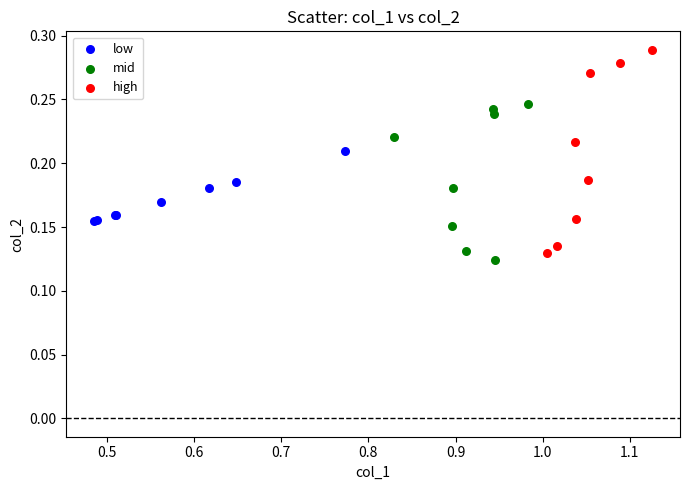

Which series contains the highest Y value?

high